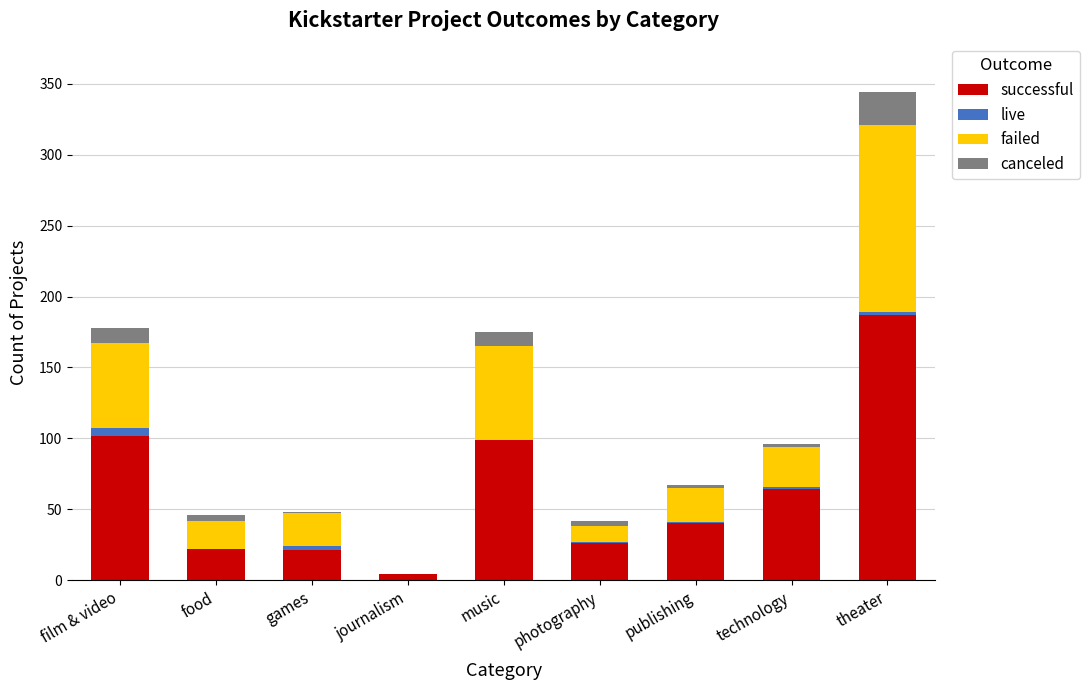

What are all the series names shown in the legend?

successful, live, failed, canceled